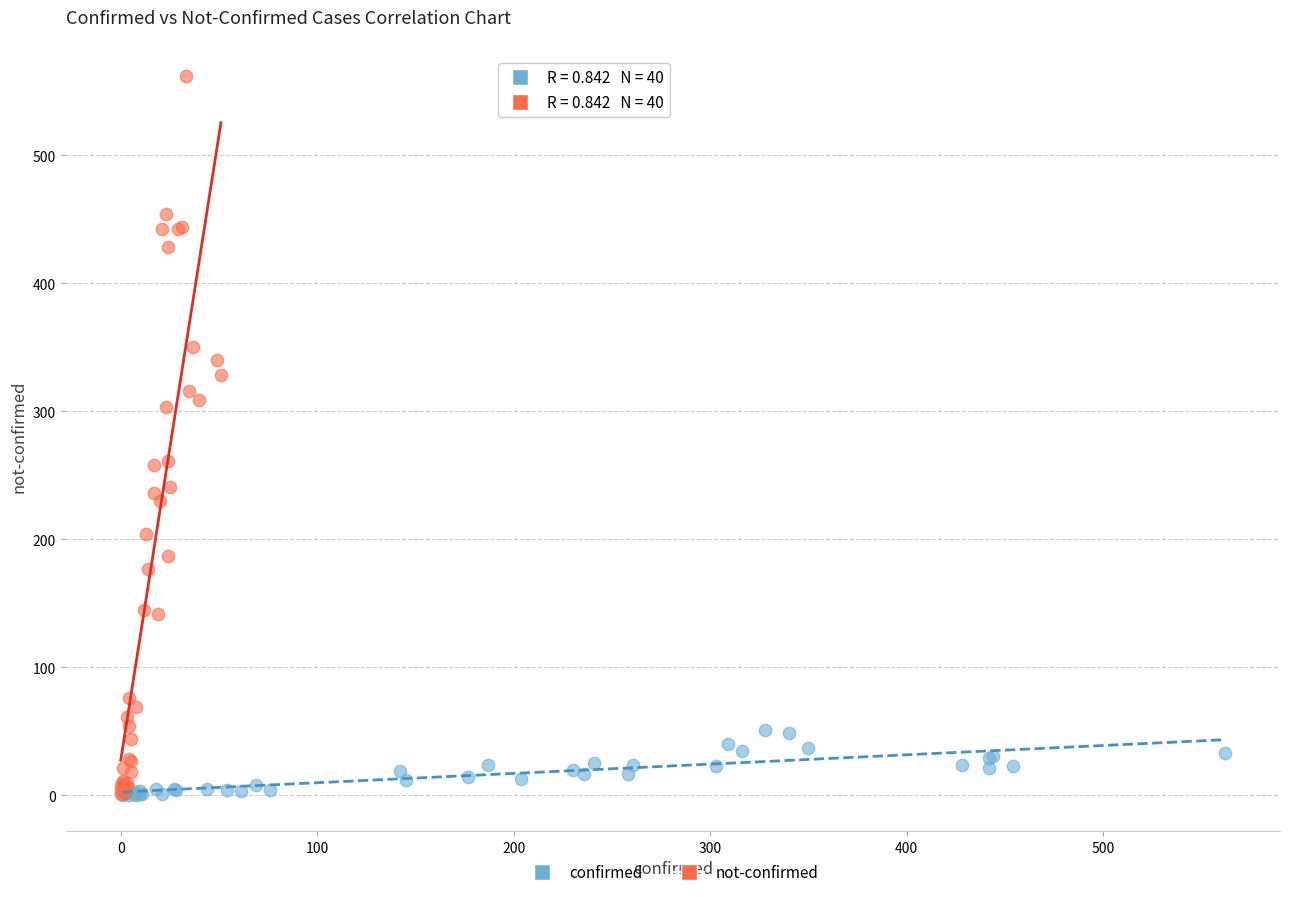

What are all the series names shown in the legend?

confirmed, not-confirmed